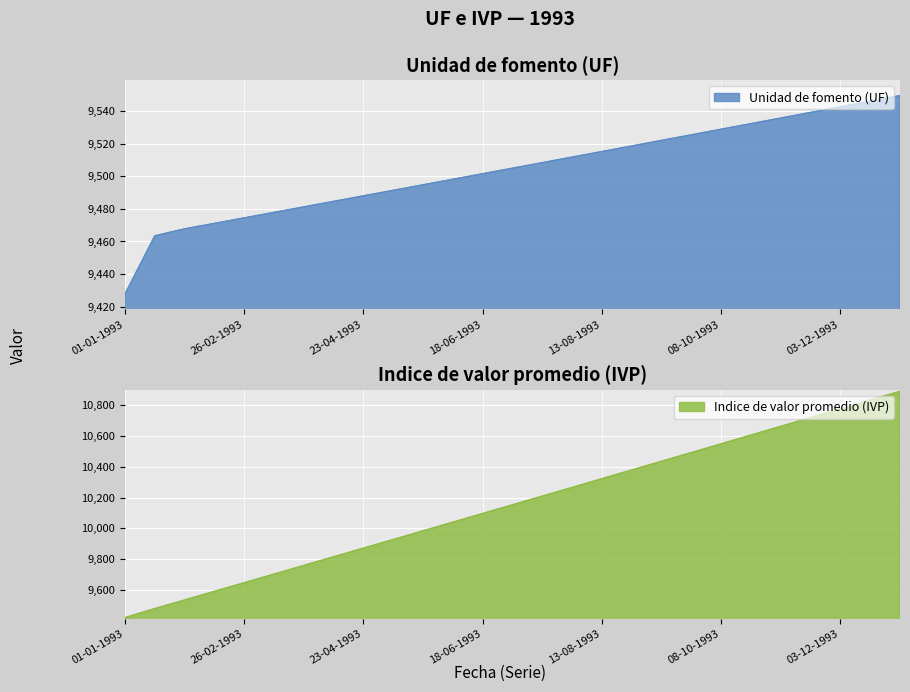

What is the difference between the second highest and second lowest values in the UF series?

82.6